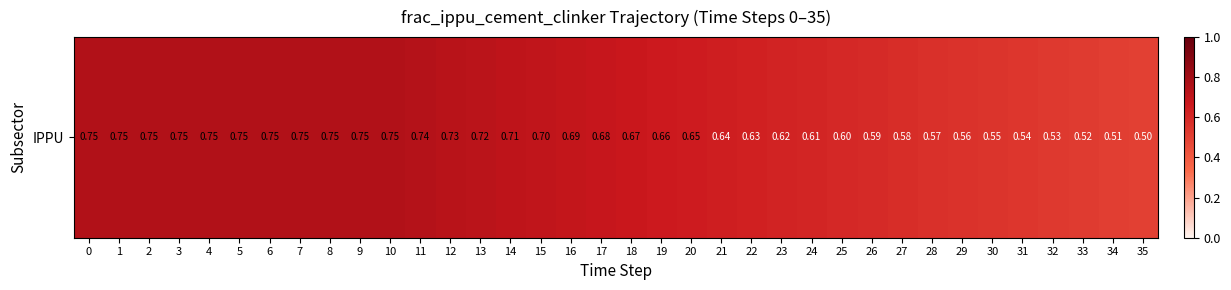

Which label corresponds to the smallest value in the chart?

35